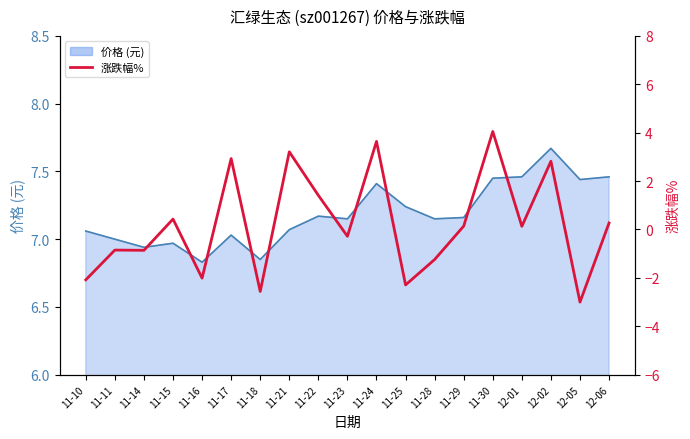

Which has a higher value, 11-23 or 11-22?

11-22